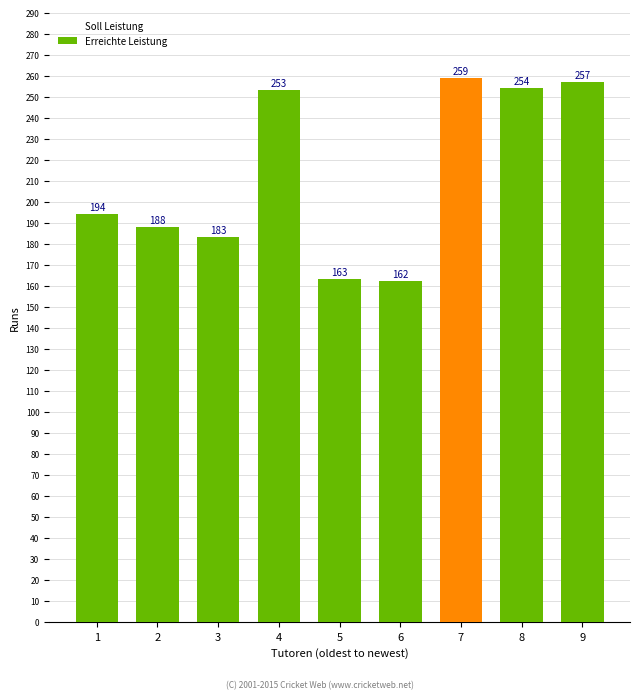

Count the number of data series in this chart.

2